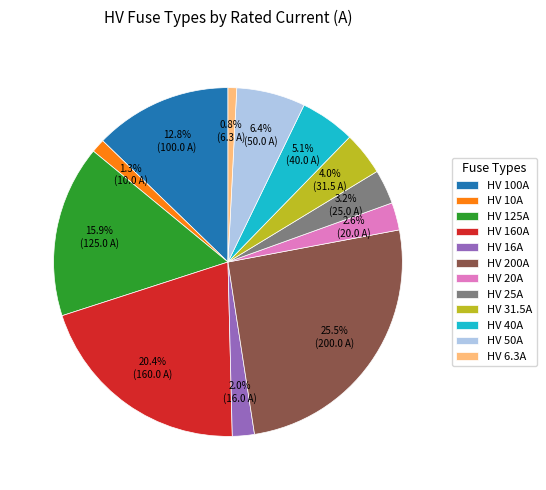

Which has a higher value, HV 25A or HV 125A?

HV 125A